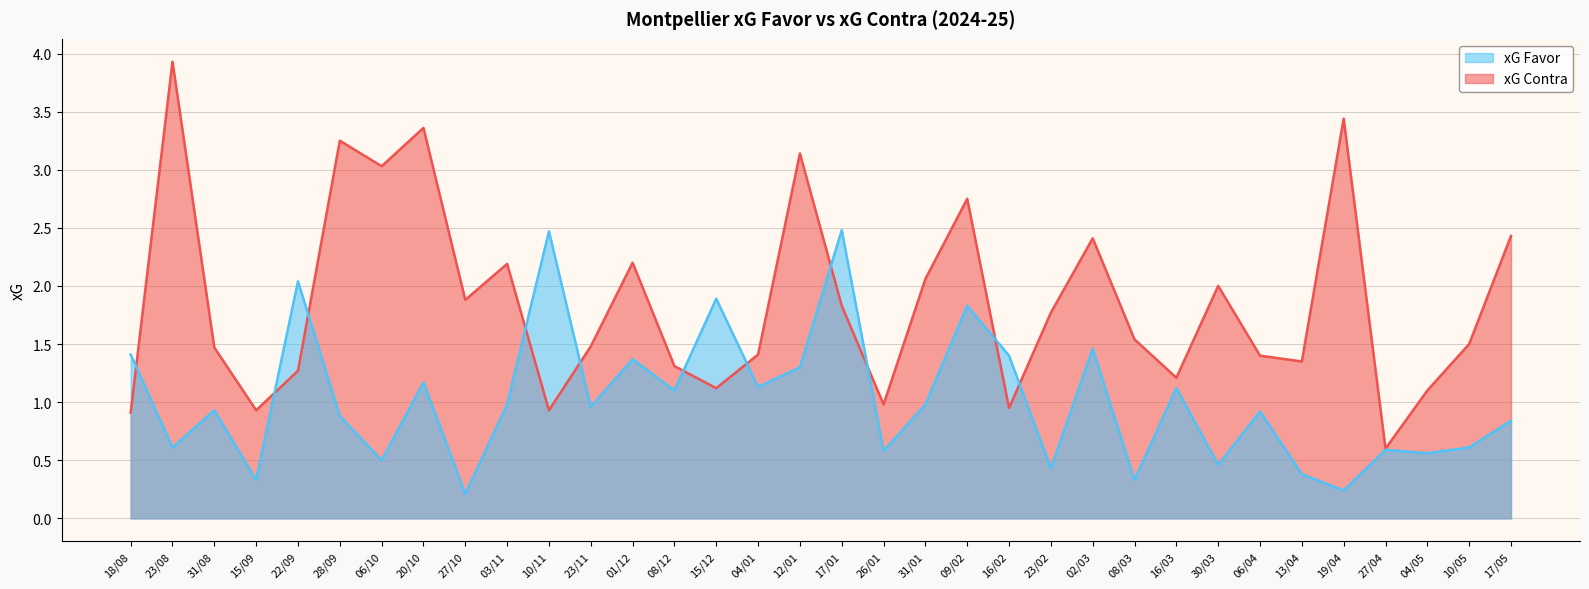

What is the average value of the xG Contra series?

1.9